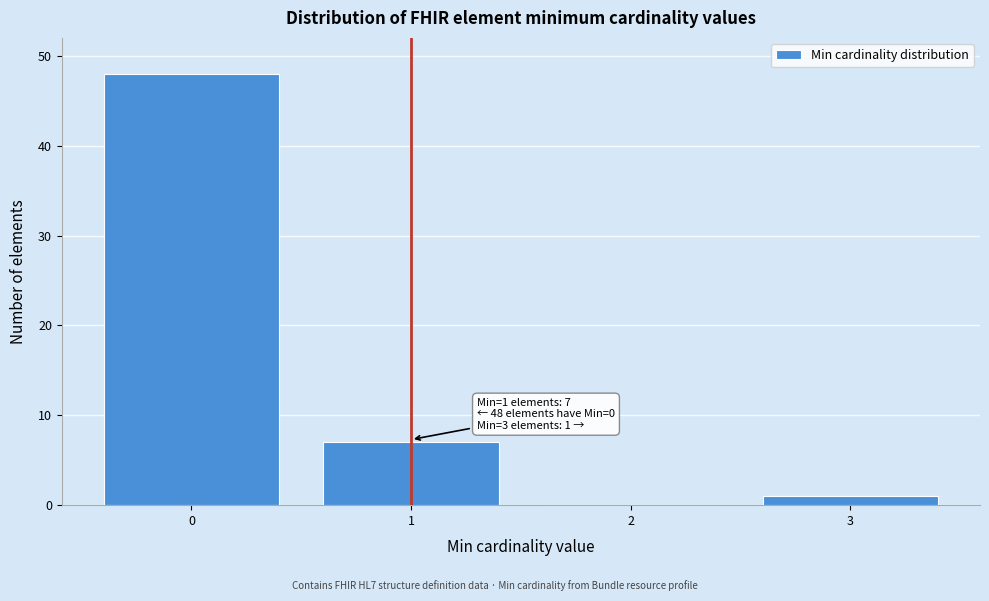

Over which range of the x-axis is the bar tallest?

-0.5 to 0.5